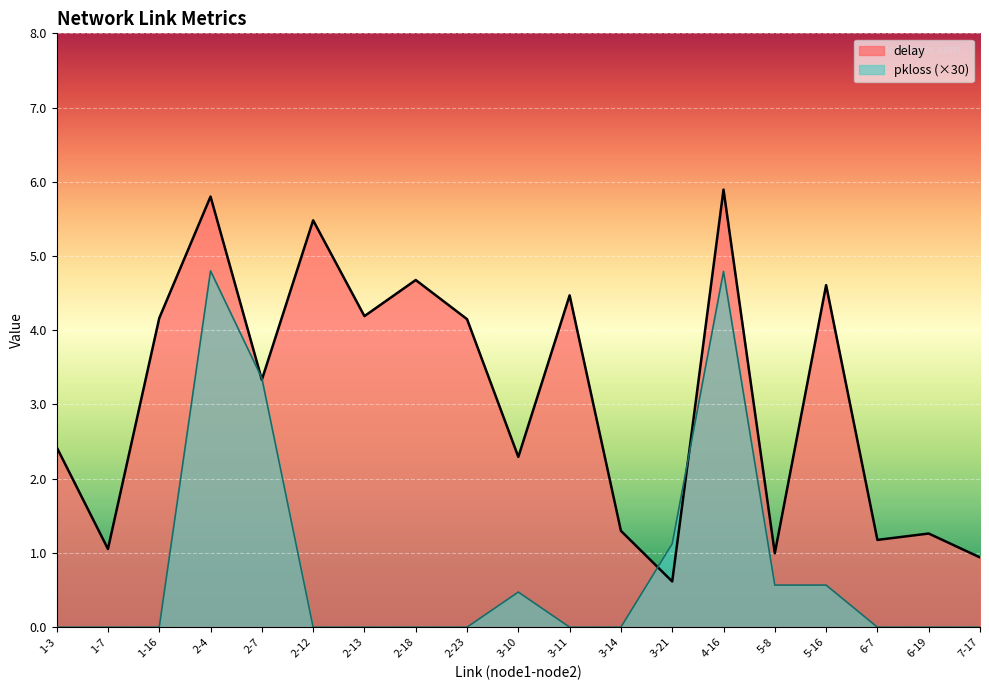

Is it true that delay equals 1.1 at 1-7?

True